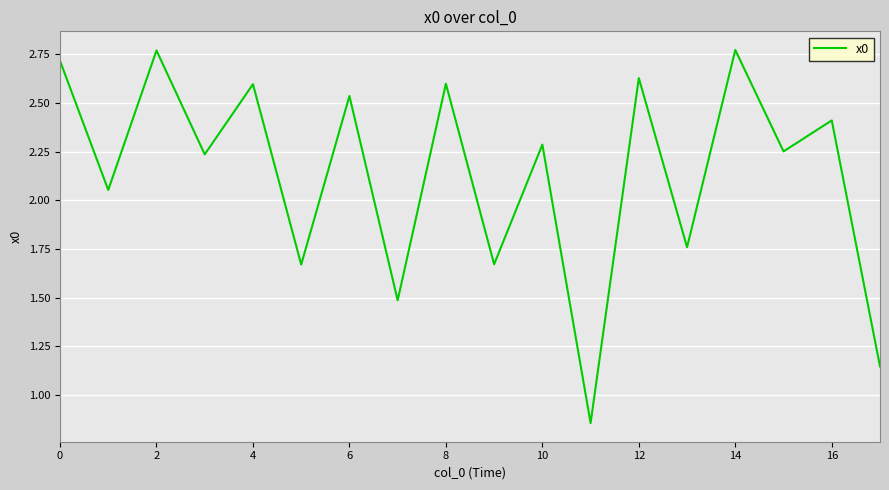

What is the difference between the maximum and minimum values?

1.9